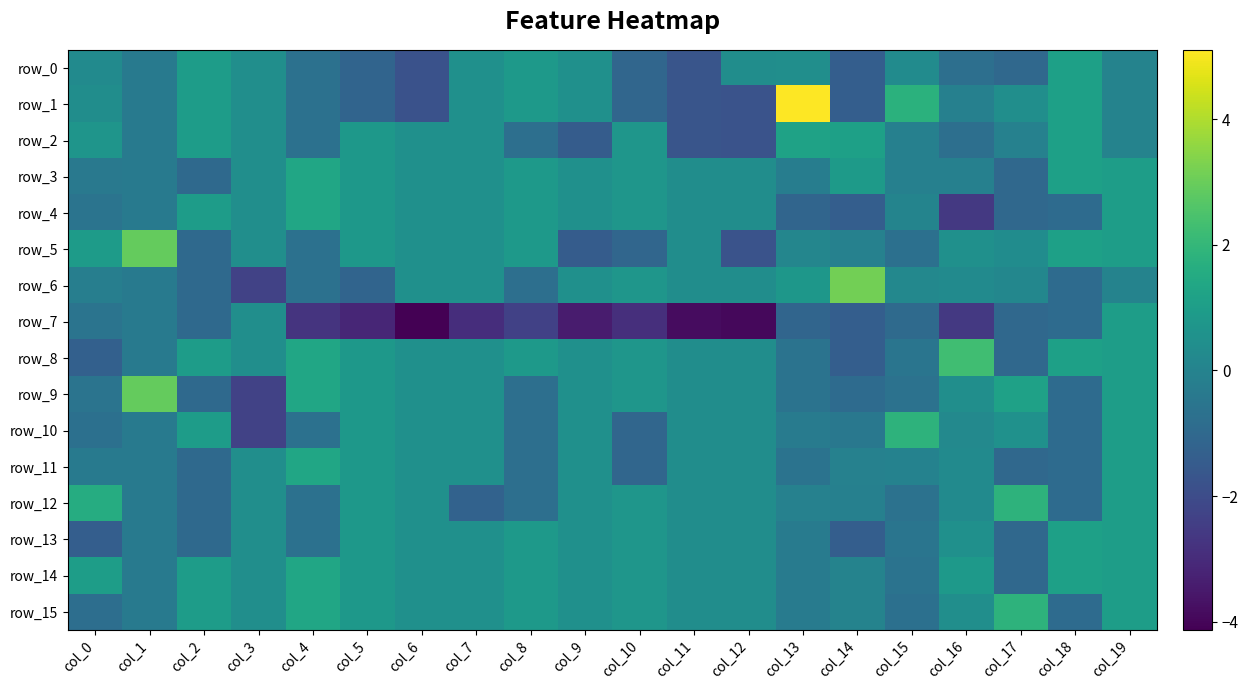

How many negative values does the row_0 series have?

9